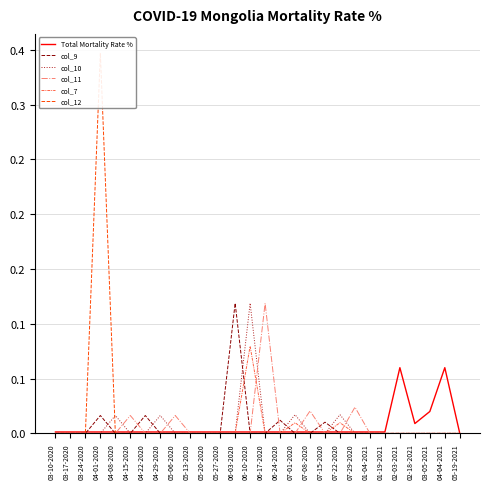

At 03-10-2020, list the series in order from largest to smallest.

Total Mortality Rate %, col_9, col_10, col_11, col_7, col_12